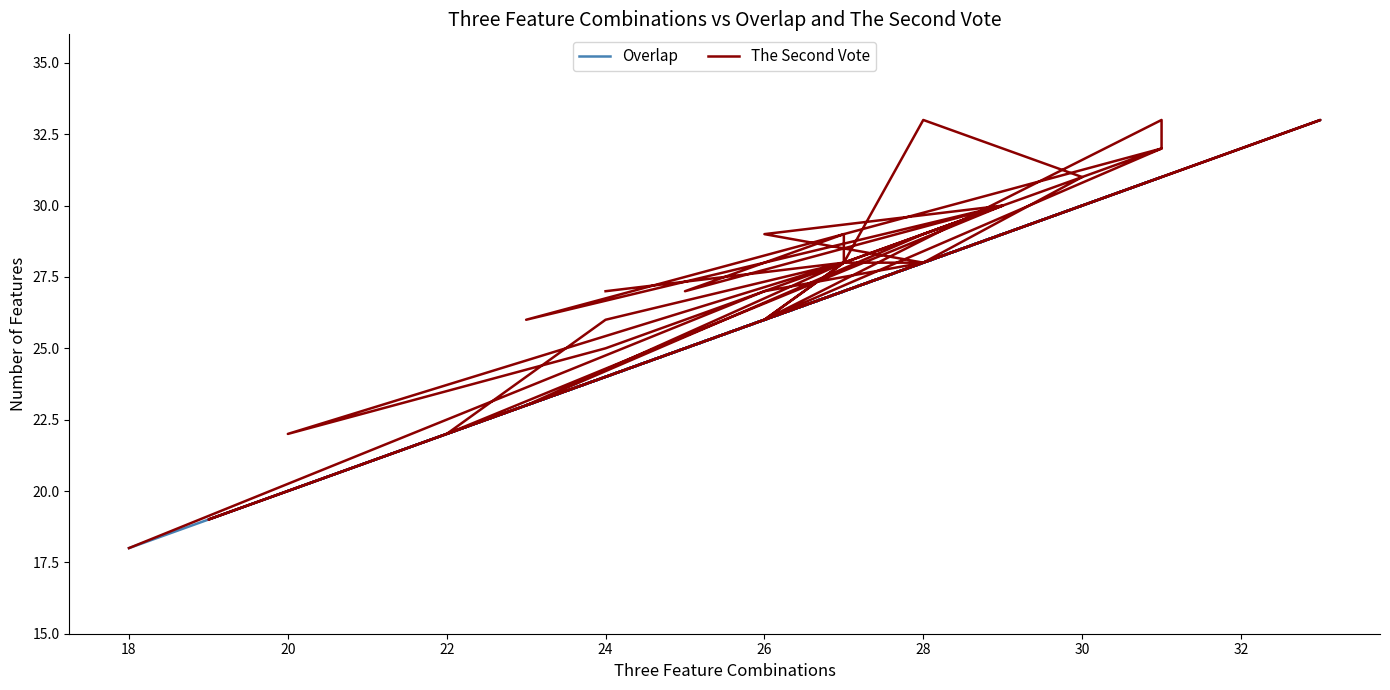

List the series in order of their peak value, lowest first.

Overlap, The Second Vote